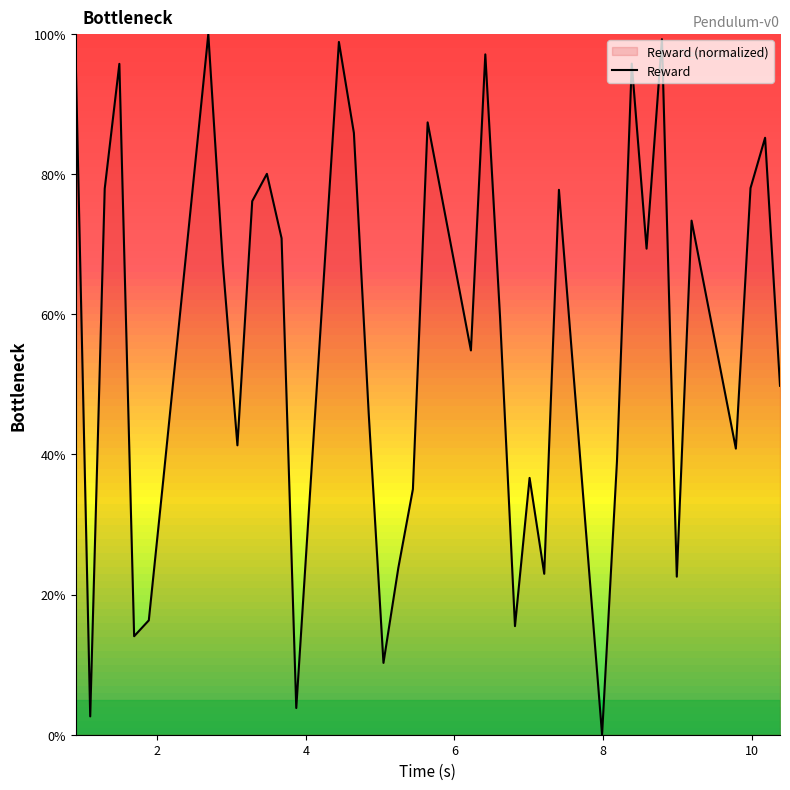

What is the greatest value displayed?

100.0